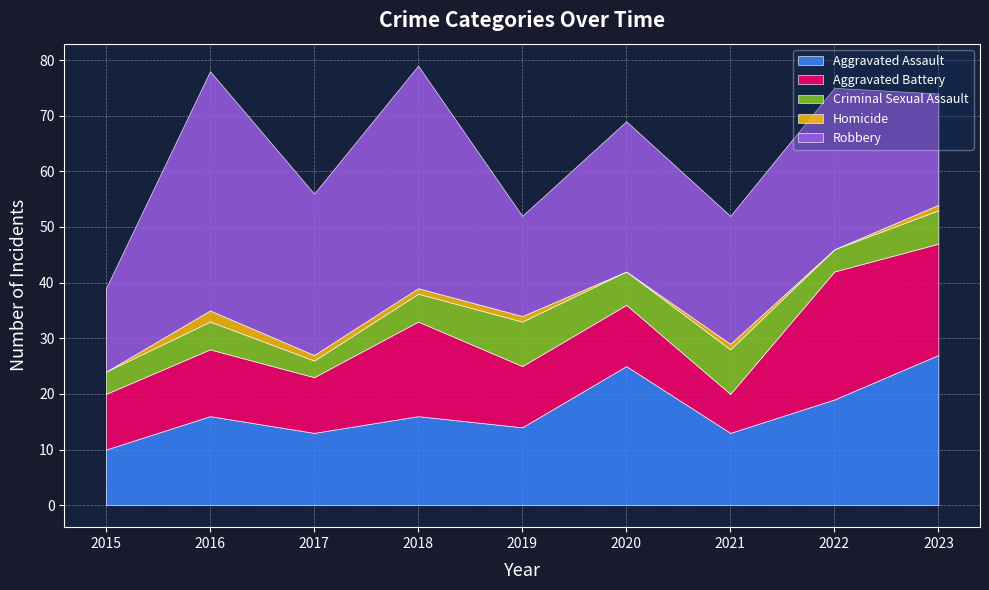

What is the total value across all series at 2016?

78